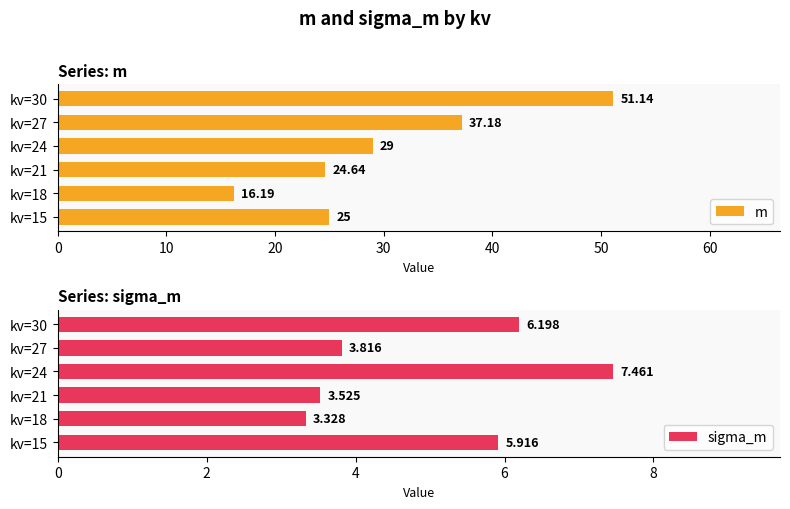

What is the sum of all sigma_m values?

30.2